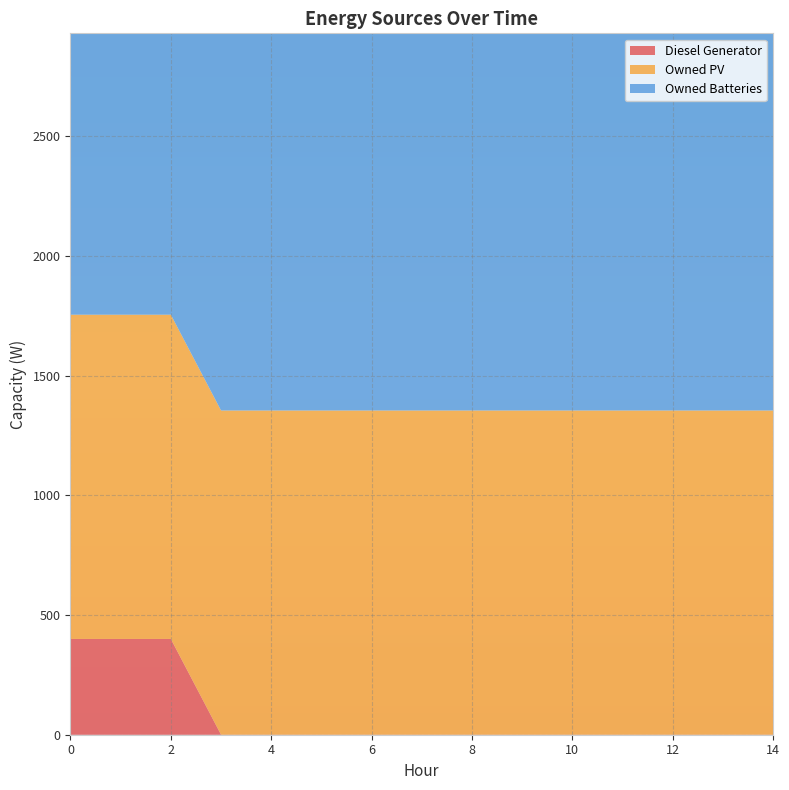

Reading left to right, what are all the values shown in this chart?

Diesel Generator: 0=400	1=400	2=400	3=0	4=0	5=0	6=0	7=0	8=0	9=0	10=0	11=0	12=0	13=0	14=0
Owned PV: 0=1354	1=1354	2=1354	3=1354	4=1354	5=1354	6=1354	7=1354	8=1354	9=1354	10=1354	11=1354	12=1354	13=1354	14=1354
Owned Batteries: 0=1574	1=1574	2=1575	3=1575	4=1575	5=1575	6=1575	7=1575	8=1575	9=1575	10=1575	11=1575	12=1575	13=1575	14=1575